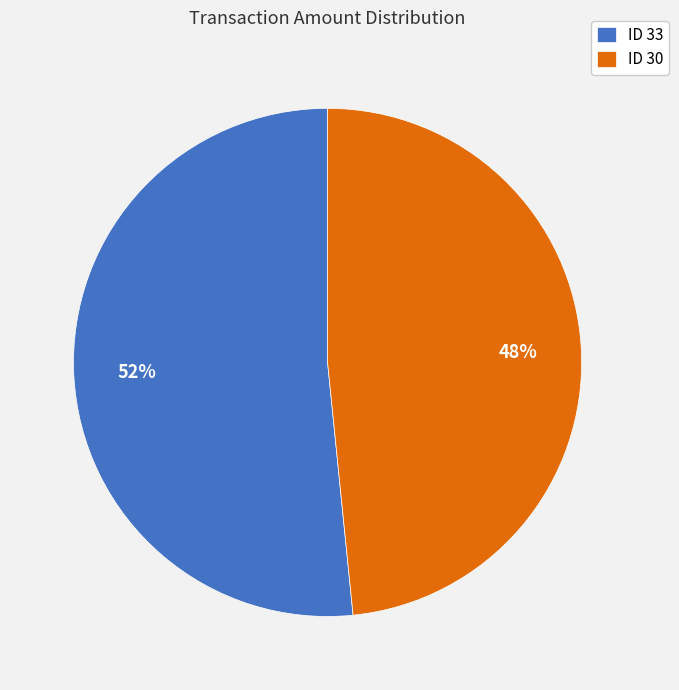

Is the sum of ID 30 and ID 33 greater than half?

Yes